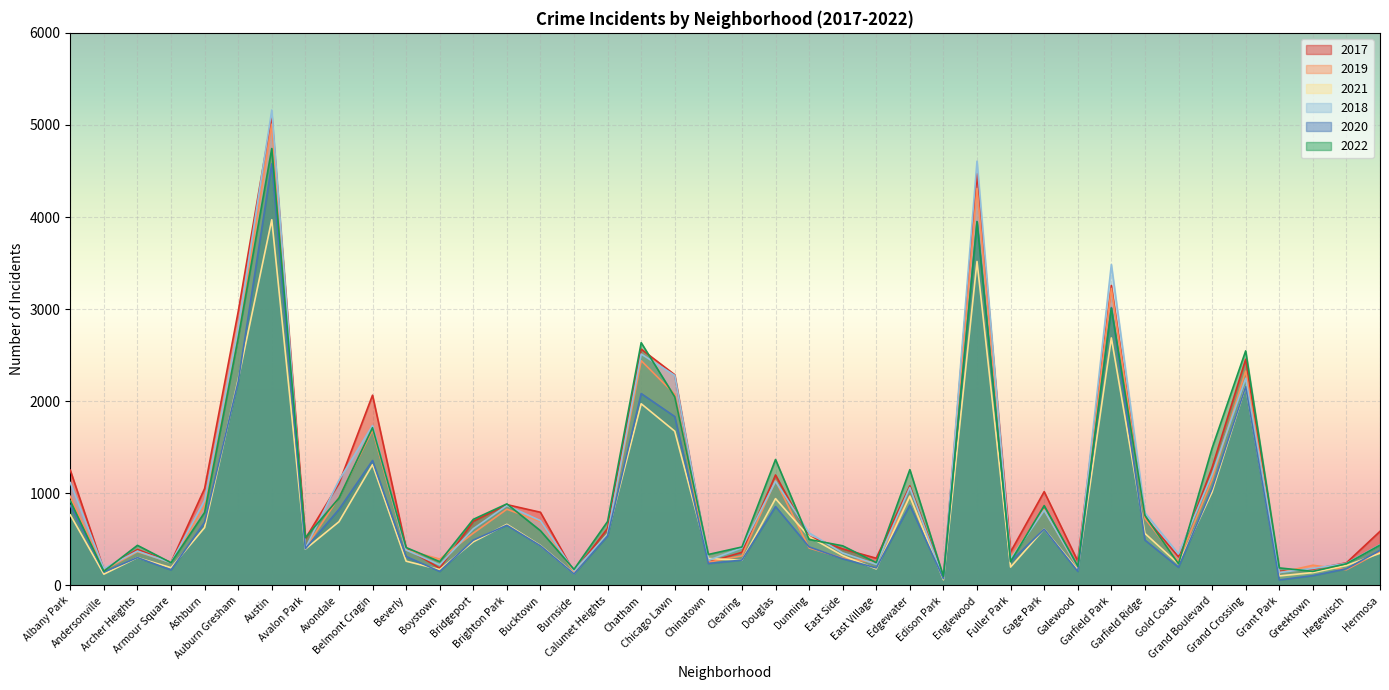

True or false: 2021 and 2022 intersect in this chart.

True